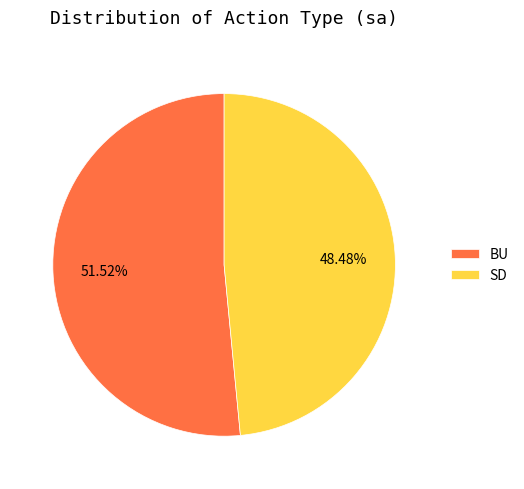

Rank the categories by value from lowest to highest.

SD, BU